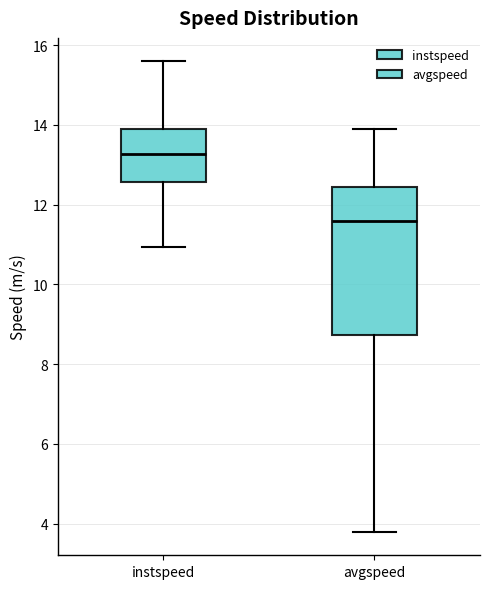

Where does the lower whisker of the box for instspeed end on the y-axis? The values are not printed on the chart, so give them approximately, as read against the axis.

11.0